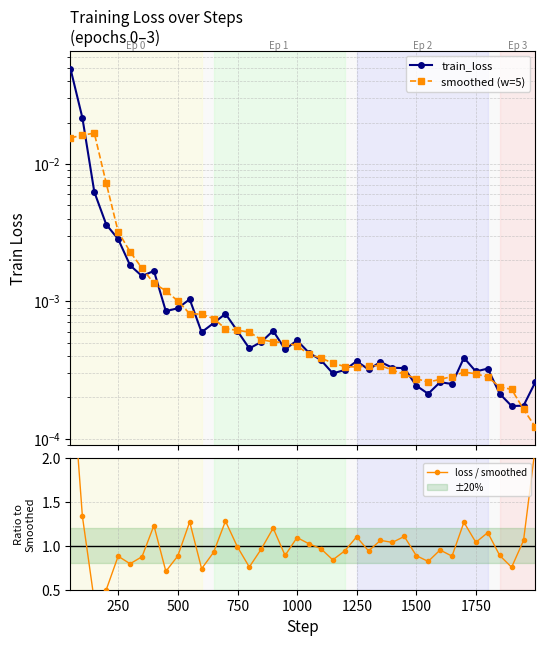

At how many categories does at least one series exceed 1?

17